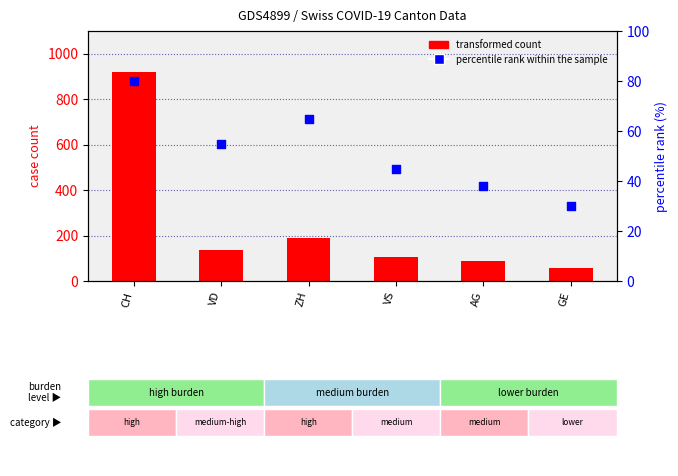

Which series reaches the minimum Y coordinate?

percentile rank within the sample